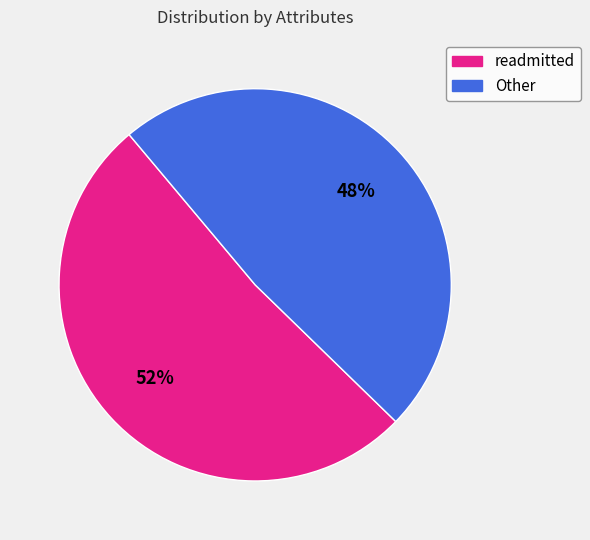

How many slices are in this pie chart?

2